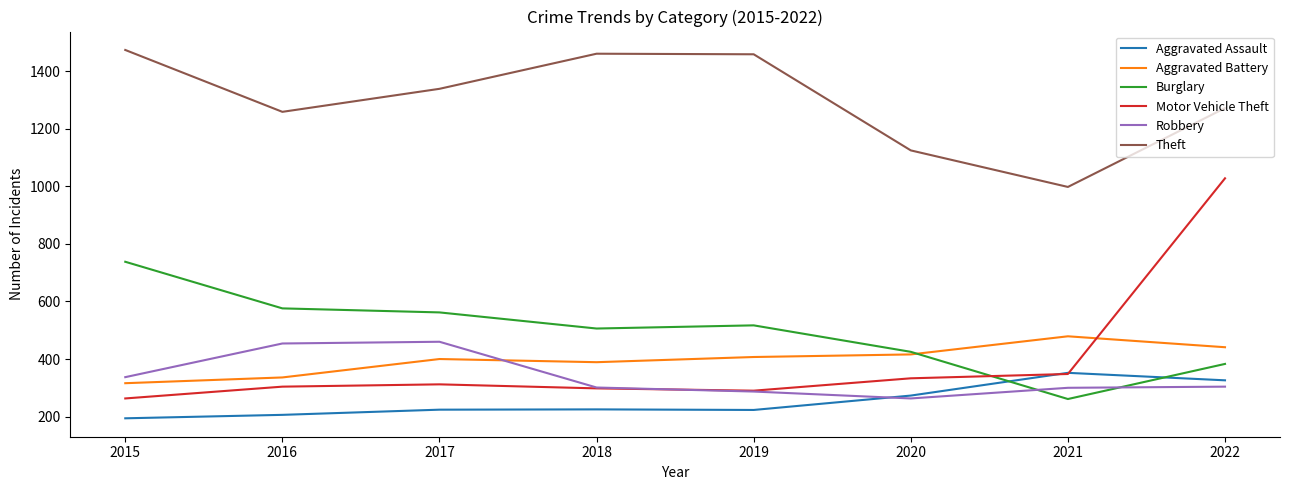

The value of Robbery at 2015 is 337. True or false?

True